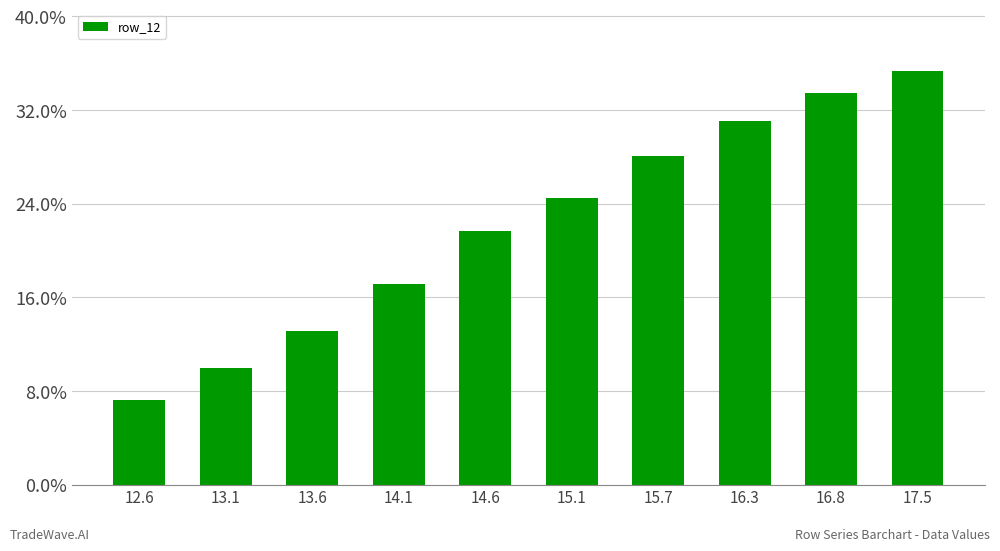

Are the bars horizontal?

No